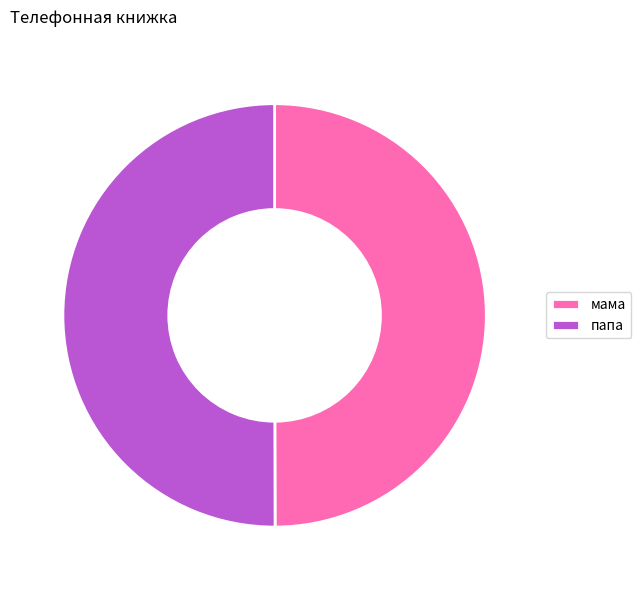

The папа slice represents 50% of the pie. True or false?

True